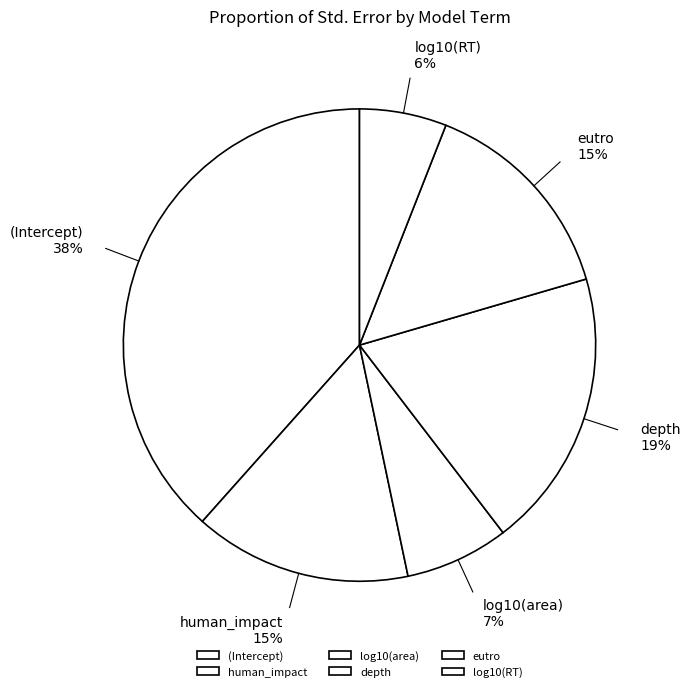

Is there any slice that represents more than half of the pie?

No